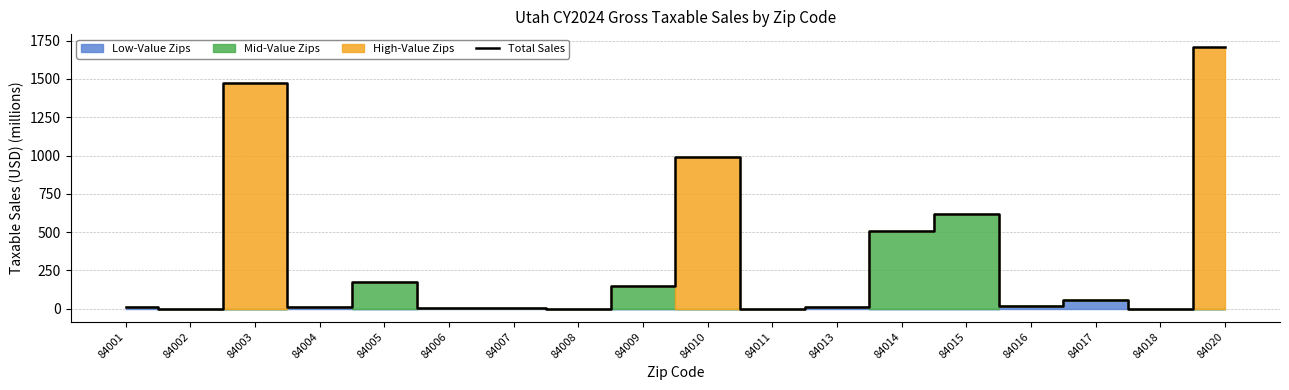

What is the sum of all values?

5742.6